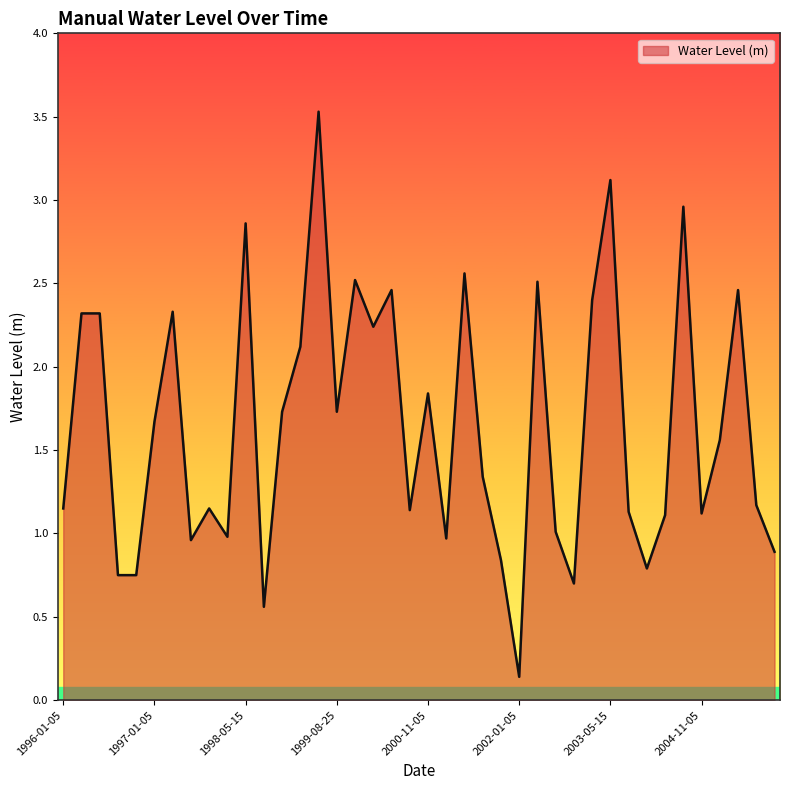

What is the greatest value displayed?

3.5